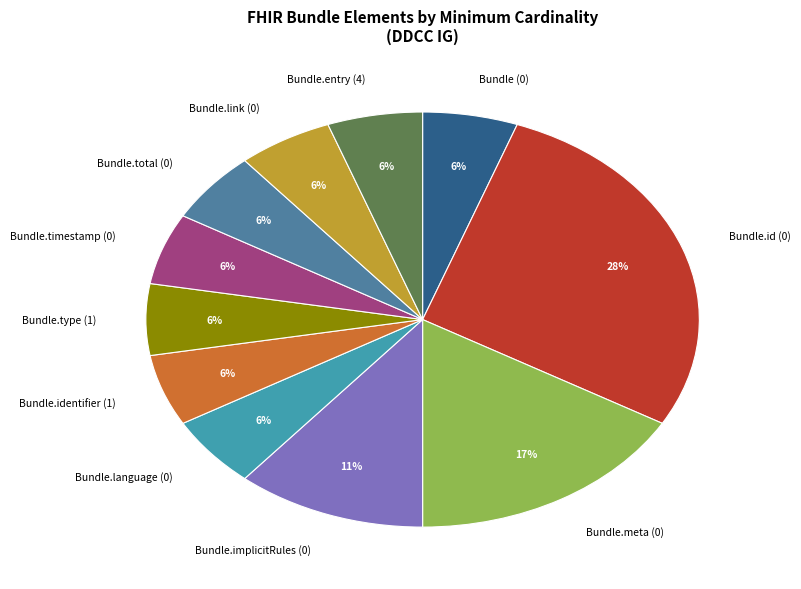

The Bundle.id (0) slice represents 35% of the pie. True or false?

False